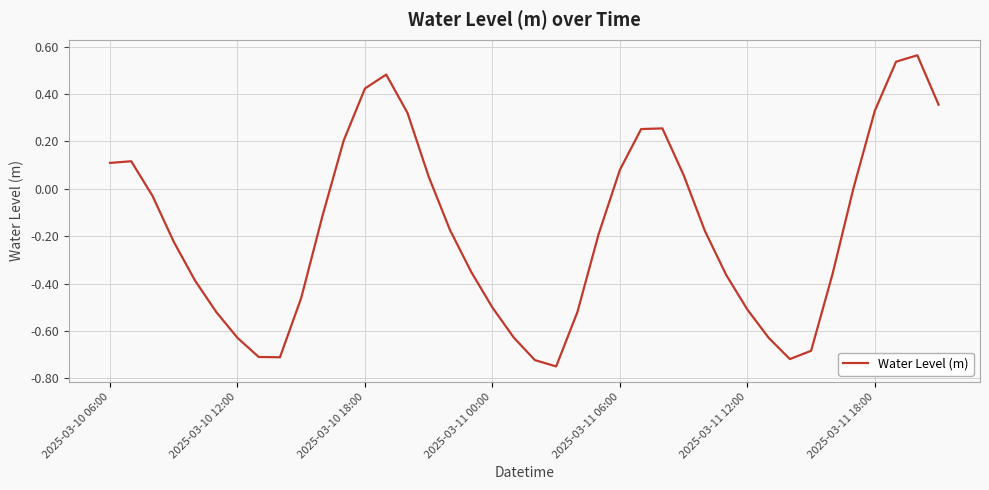

What is the difference between the maximum and minimum values?

1.3